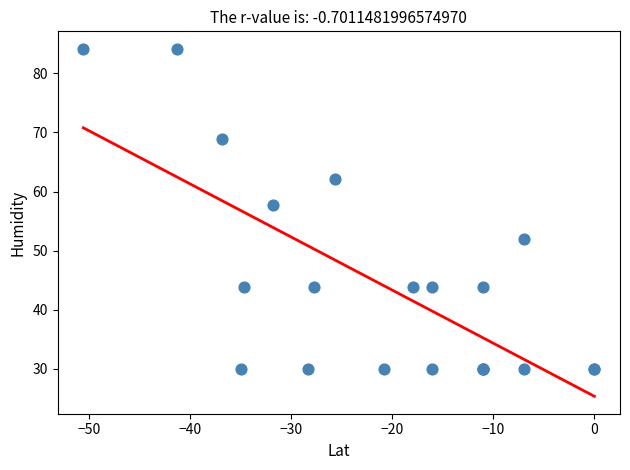

What Y value in the scatter plot is closest to 57?

57.7